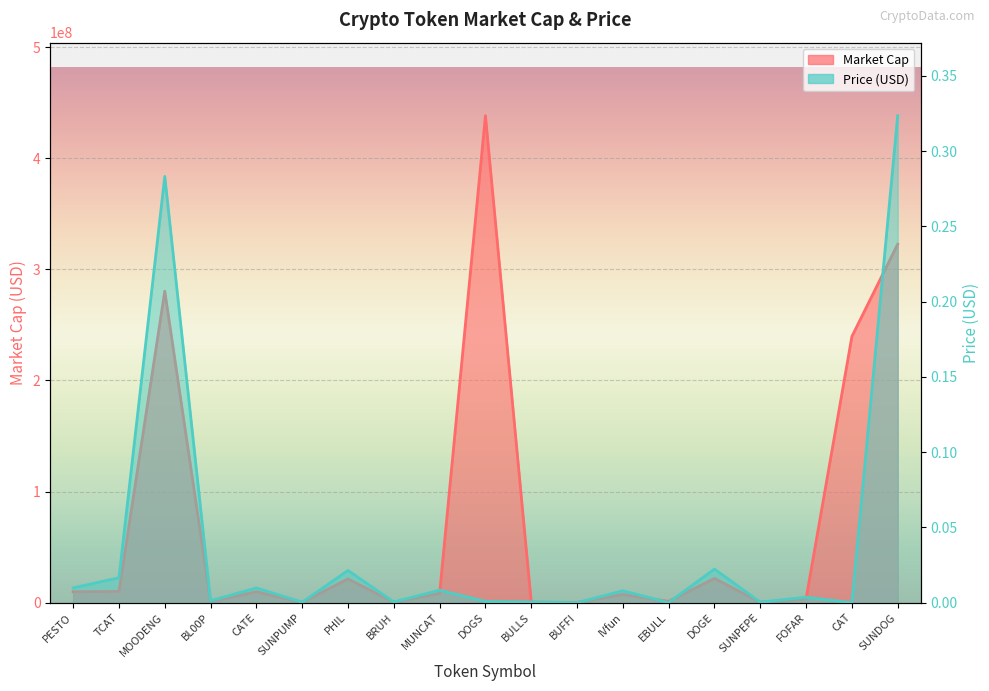

Which series has the largest total across all categories?

Market Cap